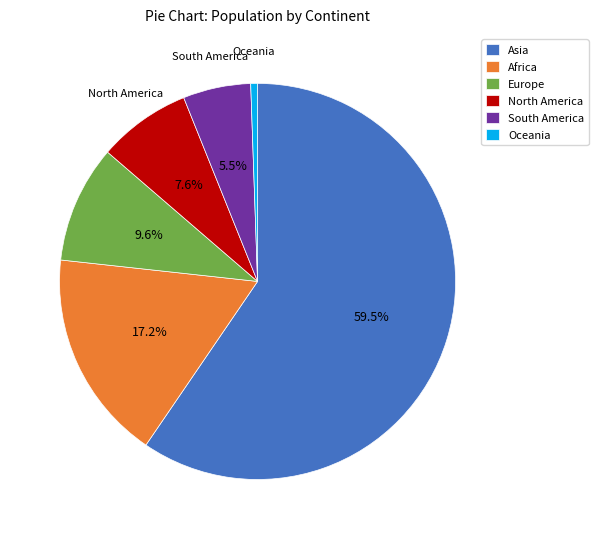

Is South America the majority of the pie?

No